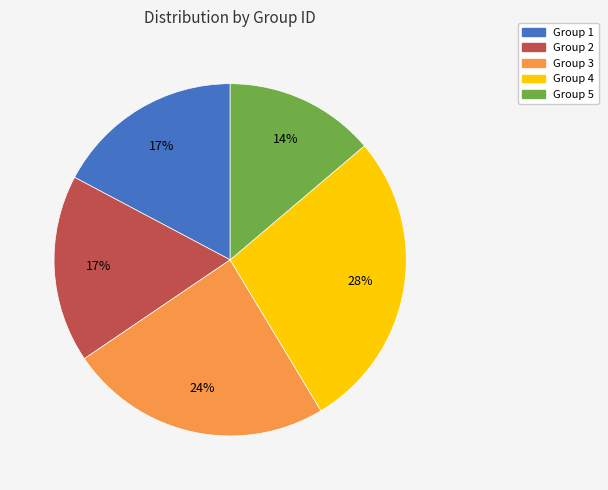

To the nearest percent, what portion does Group 4 represent?

28%